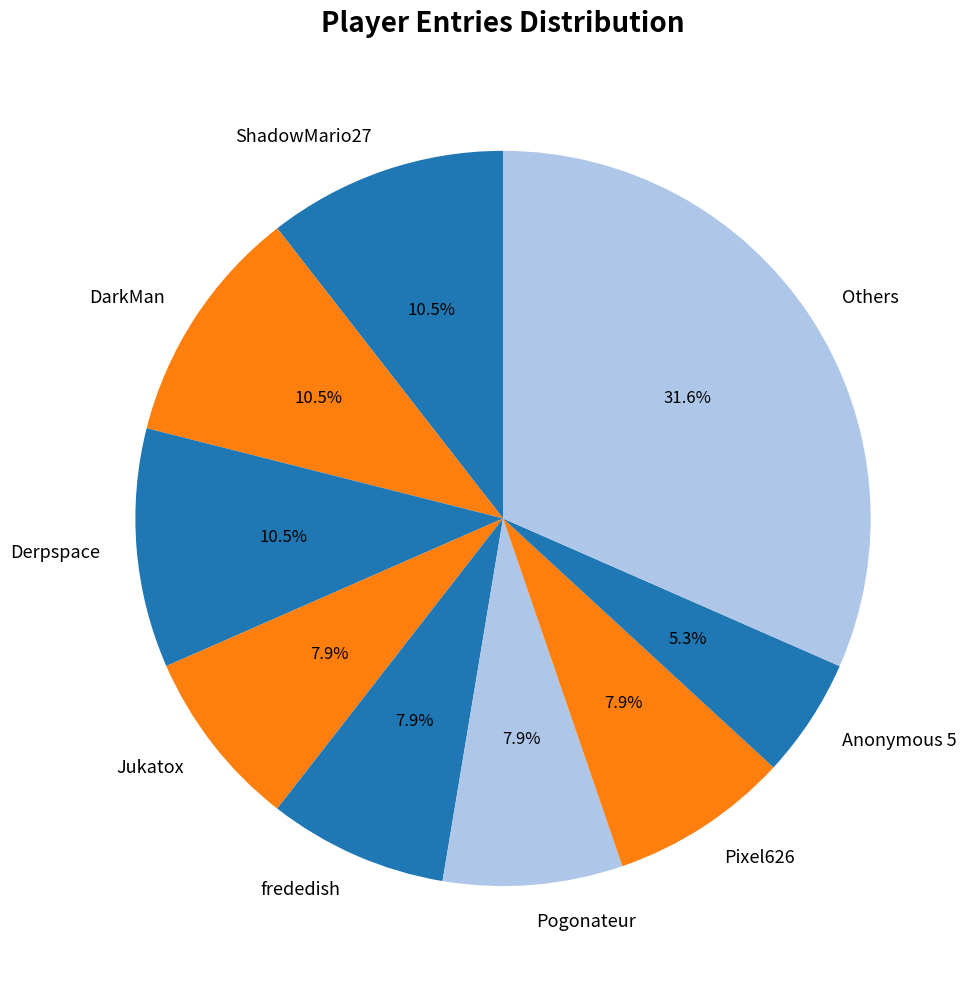

Which category has the biggest portion of the pie?

Others